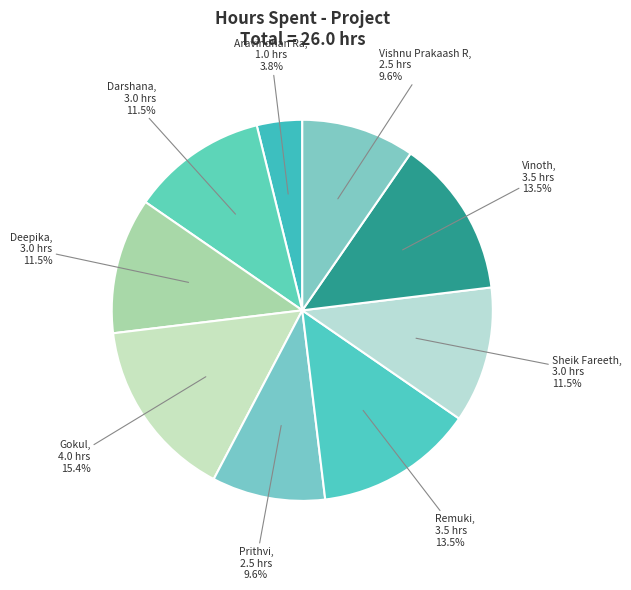

To the nearest percent, what is the difference between the largest and smallest slice percentages?

12%